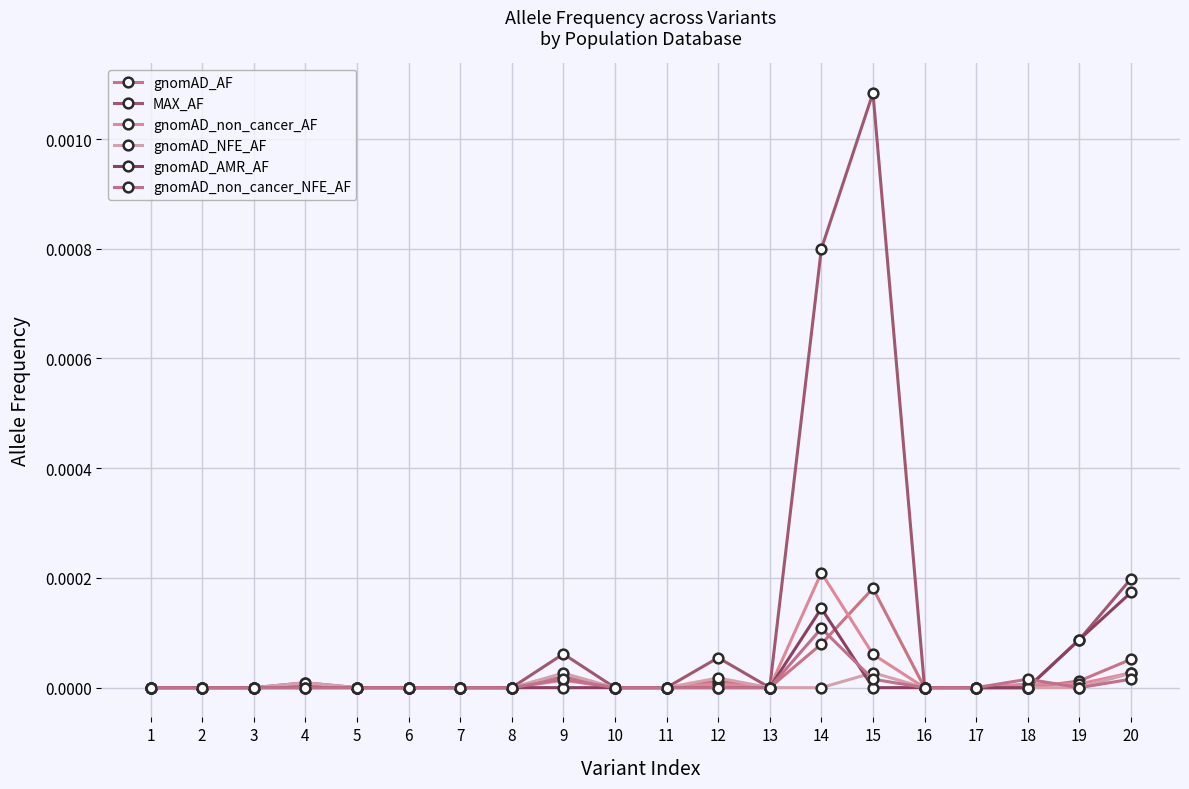

List the labels in order of MAX_AF value, largest first.

15, 14, 20, 19, 9, 12, 4, 1, 2, 3, 5, 6, 7, 8, 10, 11, 13, 16, 17, 18